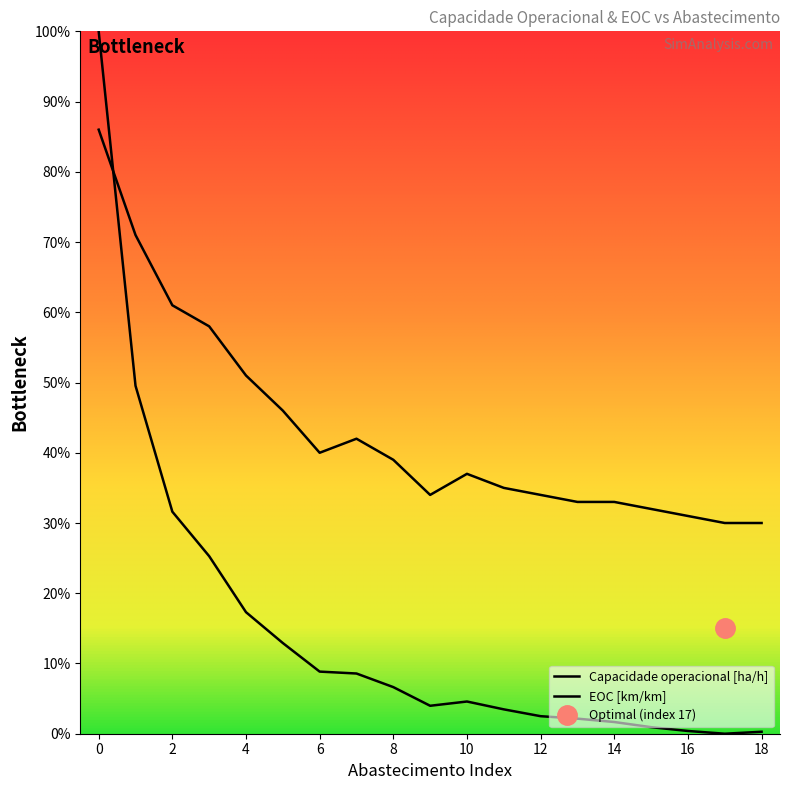

Reading right to left, list all the values displayed in this chart.

Capacidade operacional [ha/h]: 0.0	0.0	0.0	0.0	0.0	0.0	0.0	0.0	0.0	0.0	0.1	0.1	0.1	0.1	0.2	0.3	0.3	0.5	1.0
EOC [km/km]: 0.3	0.3	0.3	0.3	0.3	0.3	0.3	0.3	0.4	0.3	0.4	0.4	0.4	0.5	0.5	0.6	0.6	0.7	0.9